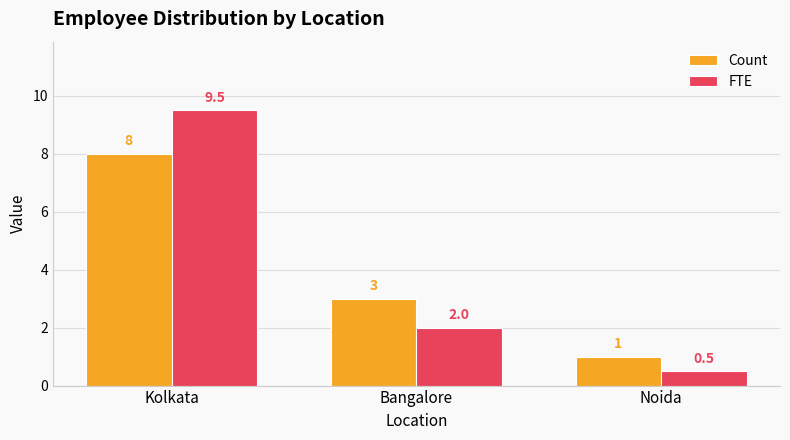

Which series has the widest spread of values?

FTE